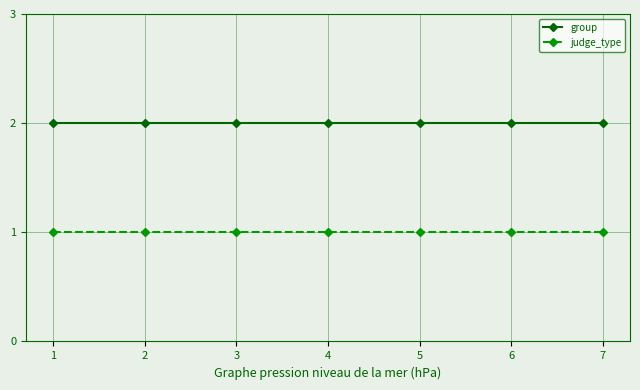

What is the sum of the group values at 3 and 7?

4